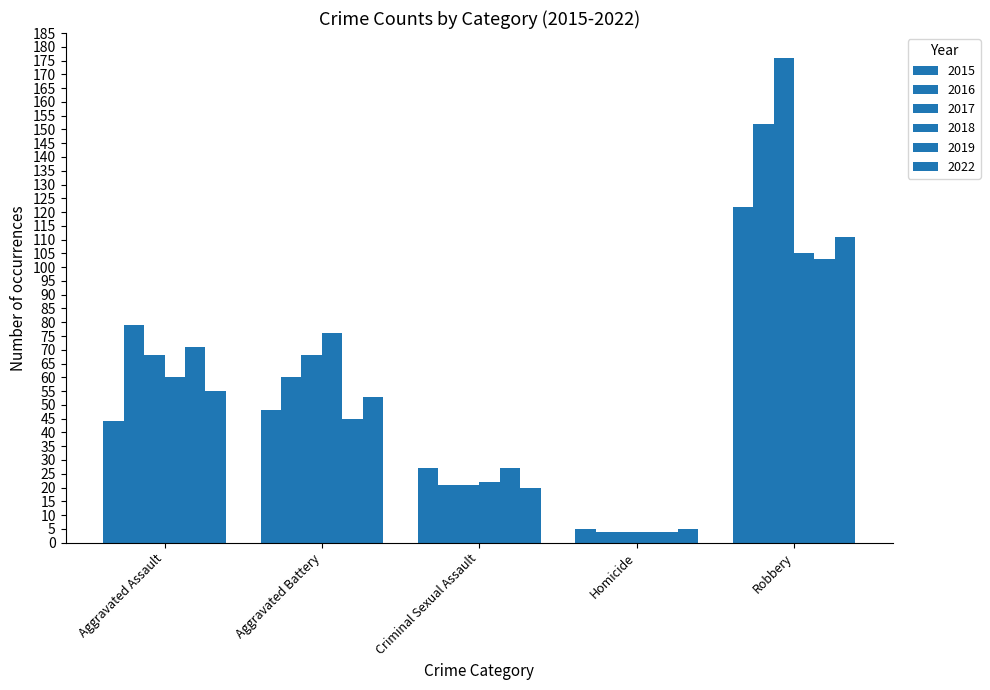

Which series has the widest spread of values?

2017